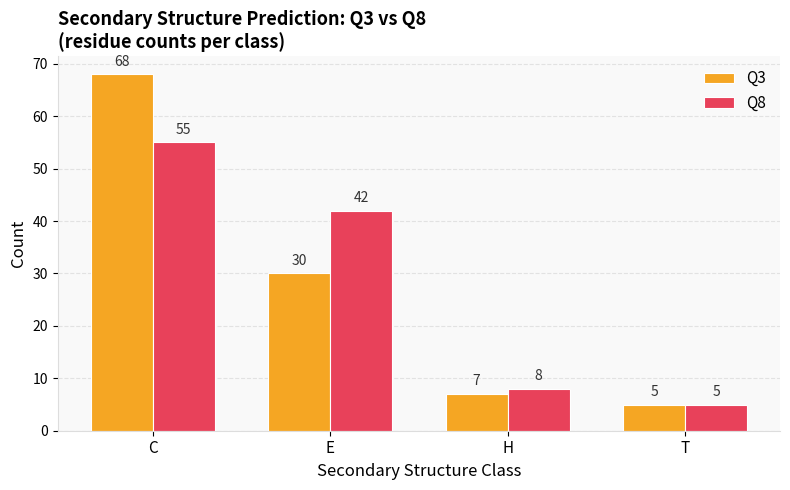

The Q3 series shows 9 at T. True or false?

False